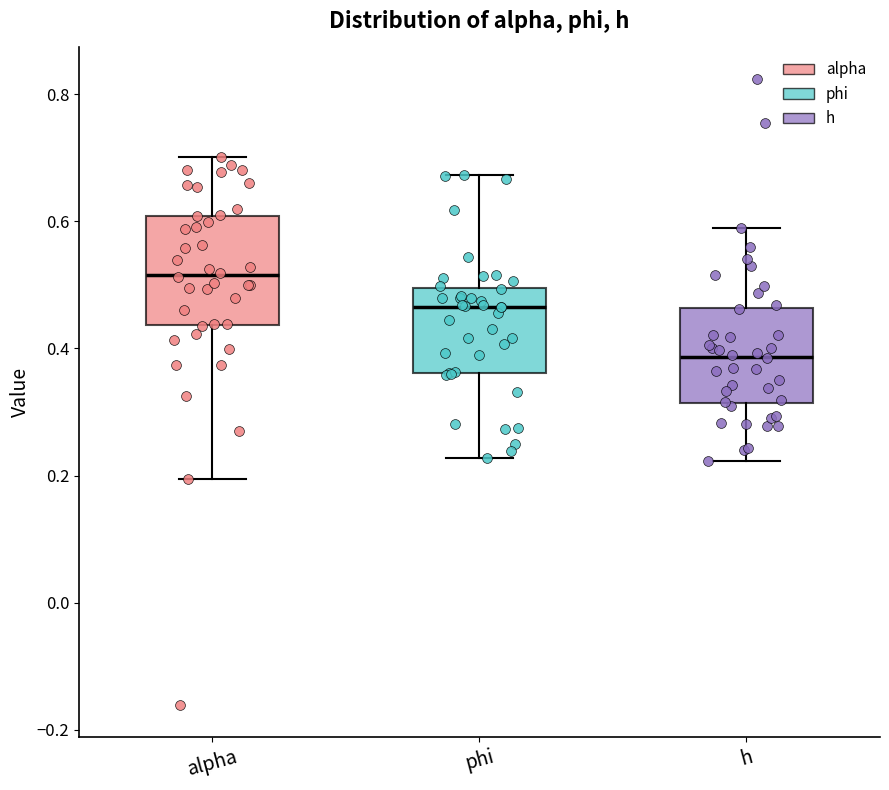

Which box has the highest median line?

alpha